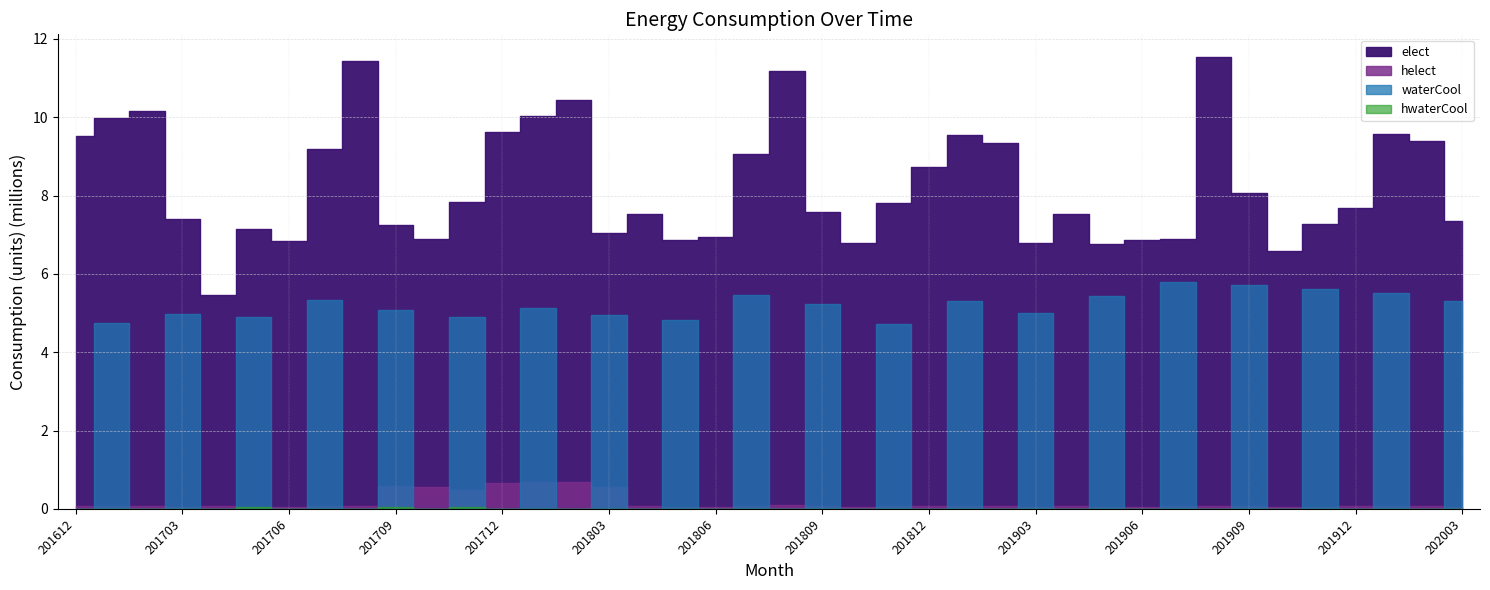

True or false: hwaterCool has a value of -36512 at 201708.

False